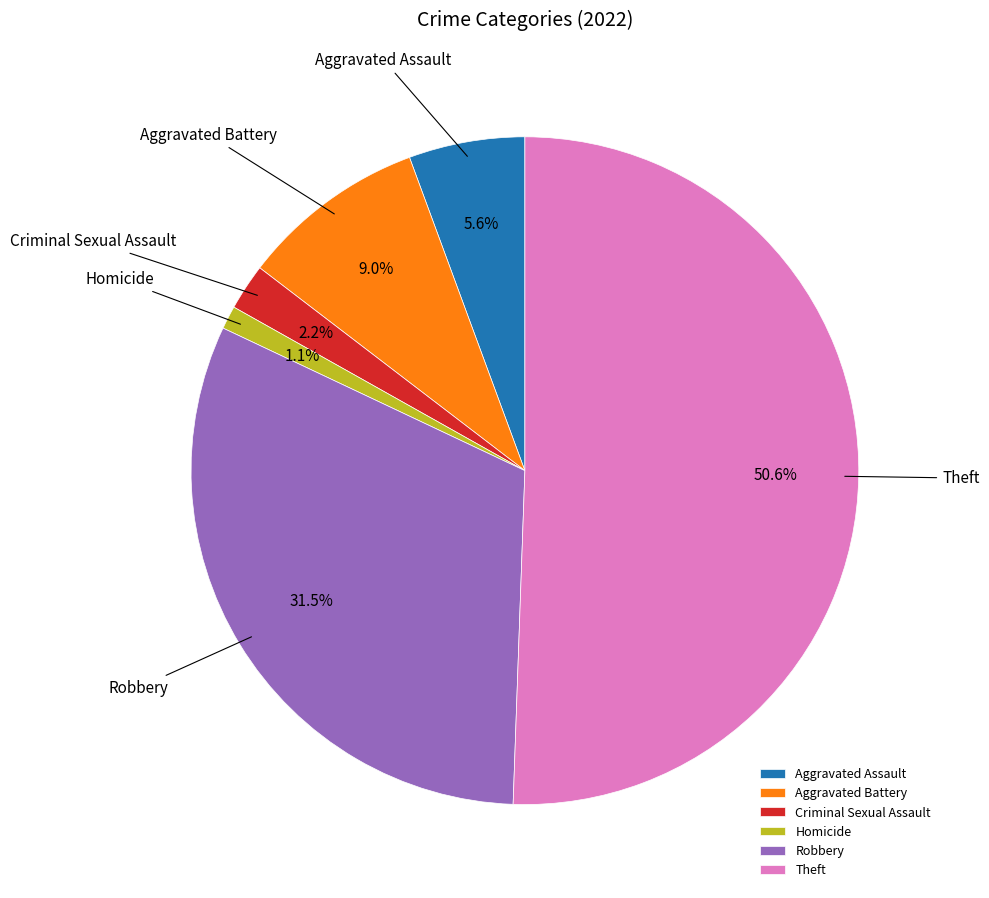

What is the majority slice?

Theft